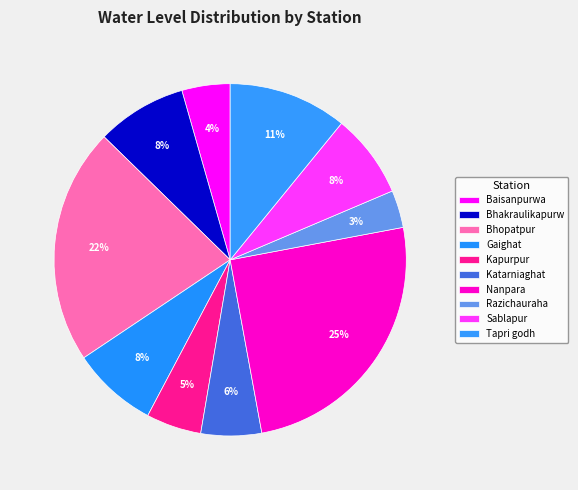

Approximately how many times larger is the value at Bhakraulikapurw compared to Sablapur?

1.1